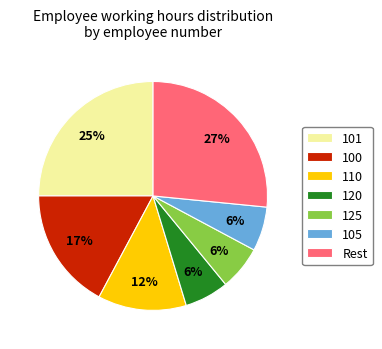

Is there any slice that represents more than half of the pie?

No